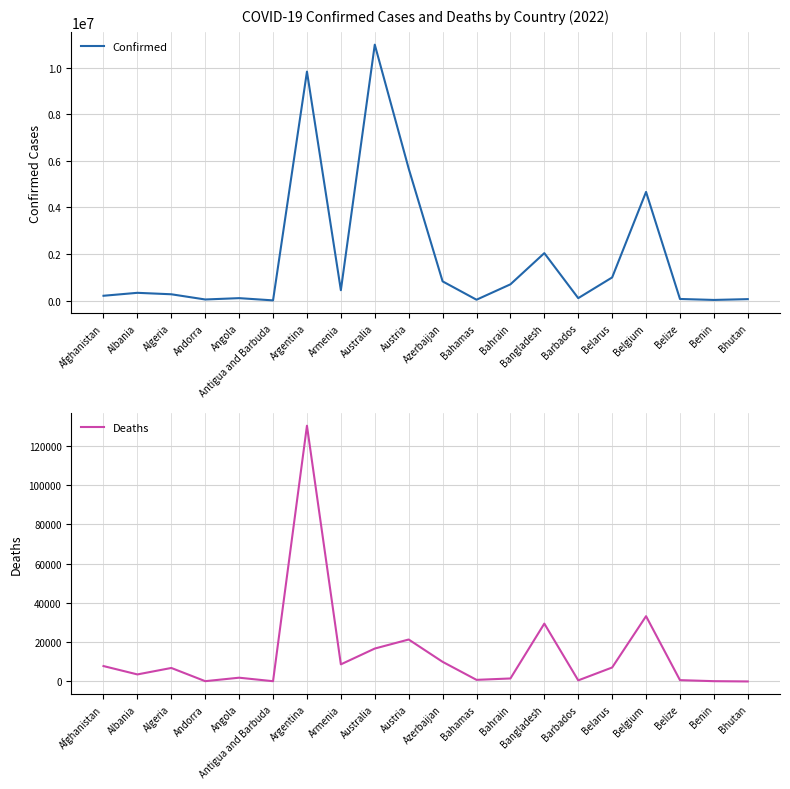

At which category does Deaths reach its first local peak?

Algeria